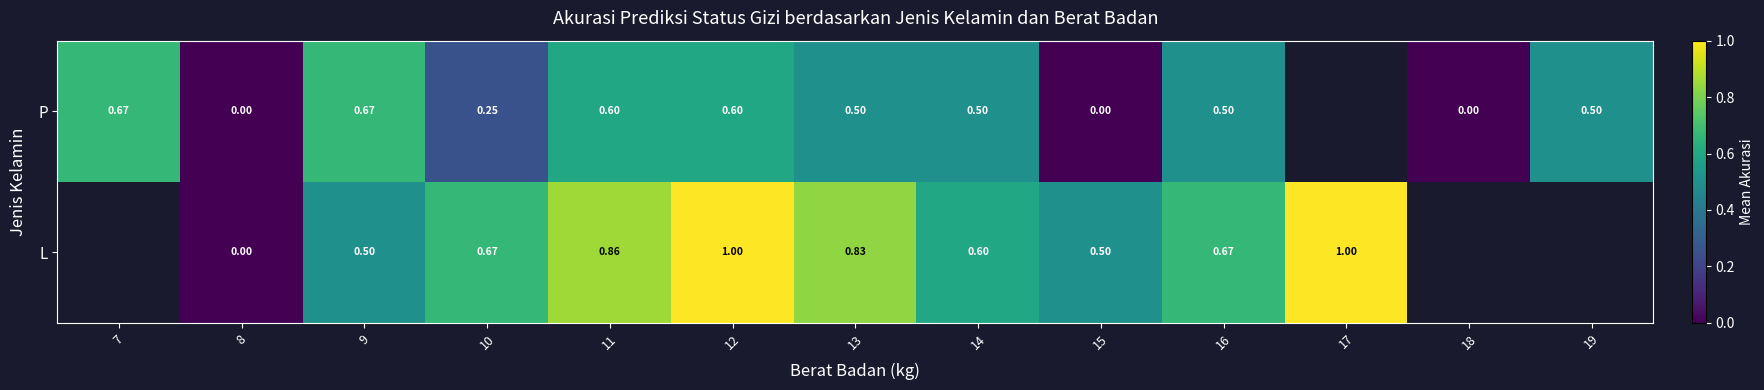

The value of L at 15 is 0.5. True or false?

True